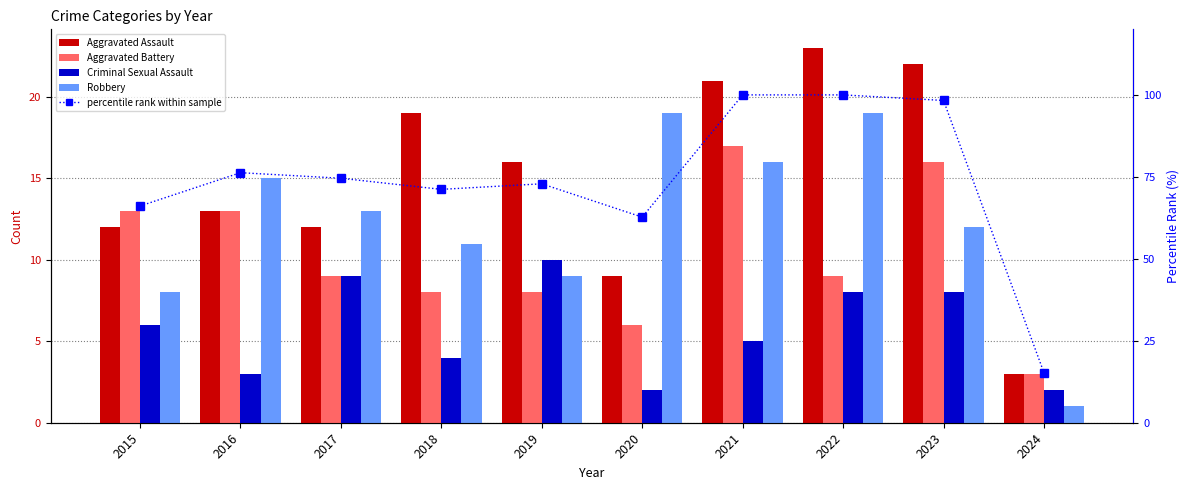

At how many categories does at least one series exceed 38?

9